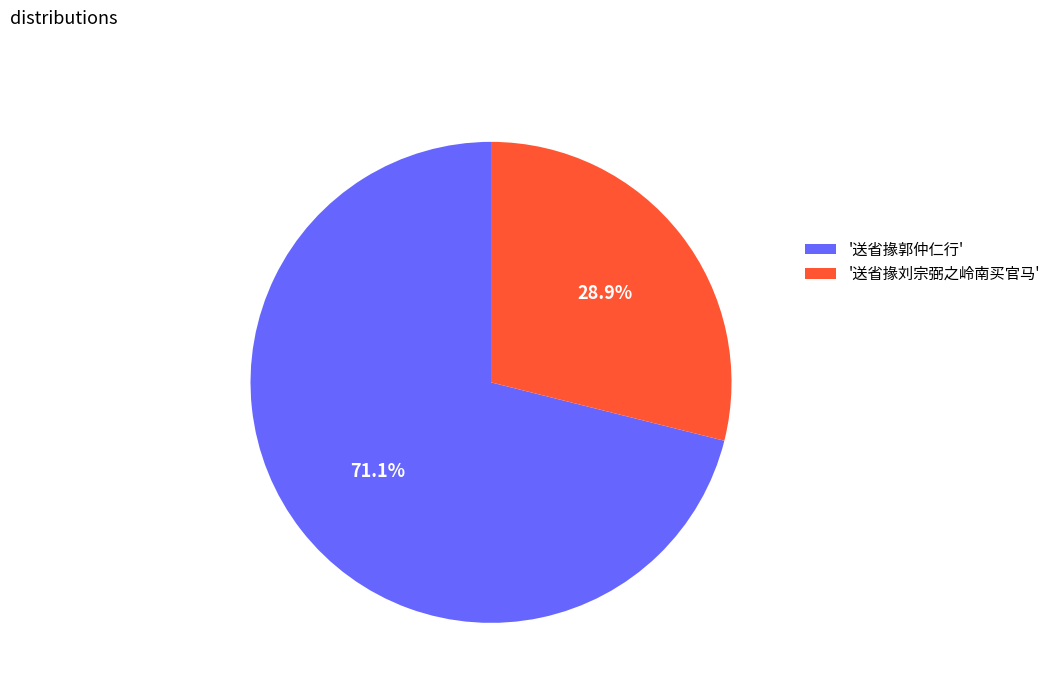

How much of the chart is everything except '送省掾刘宗弼之岭南买官马'?

71.1%